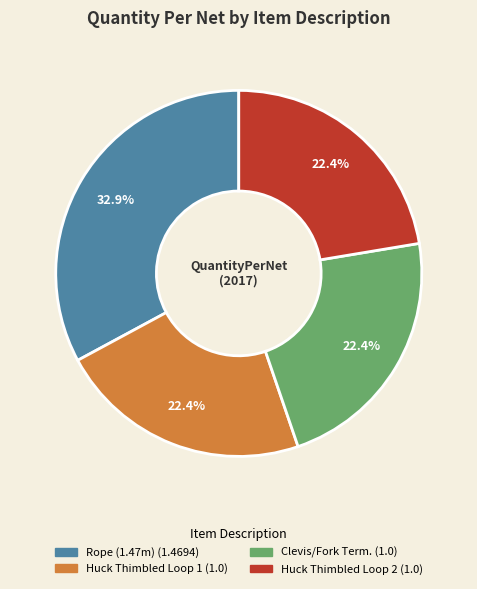

Is there a majority slice in this chart?

No